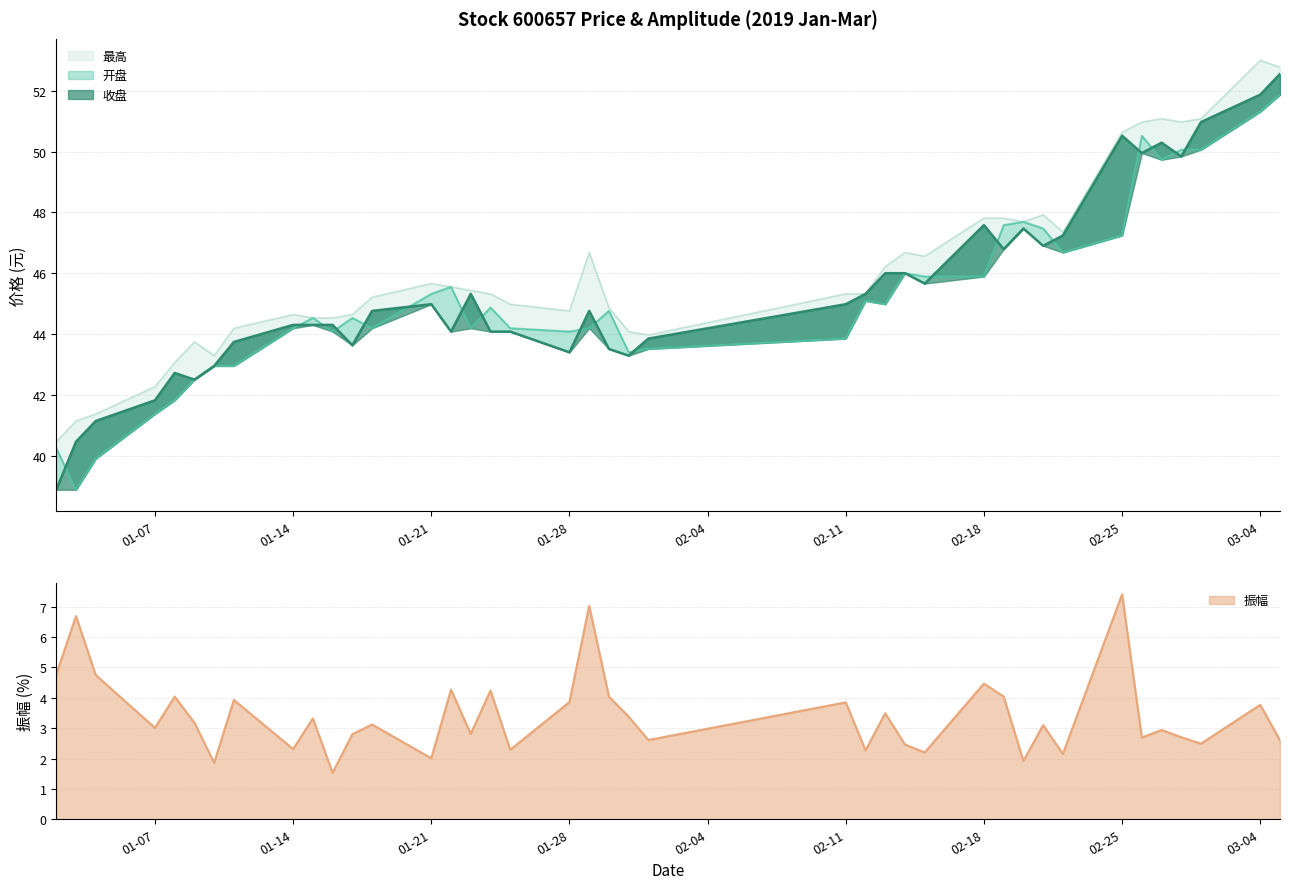

True or false: 最高 and 收盘 cross at least once.

False